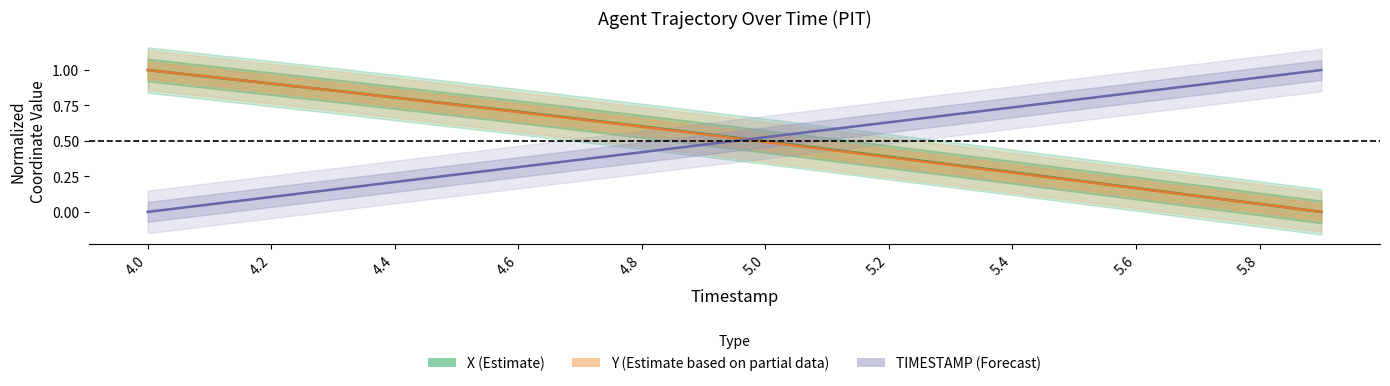

List the series in order of their peak value, highest first.

X (Estimate), Y (Partial Data), TIMESTAMP (Forecast)